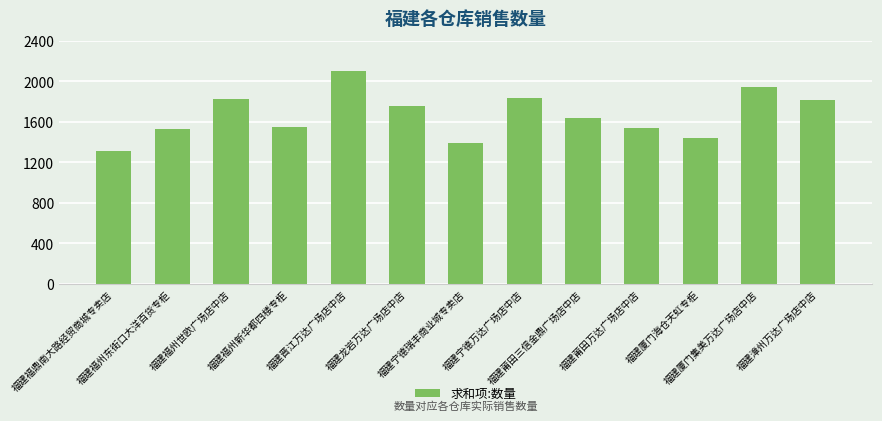

What is the value of the 11th bar from the left?

1438